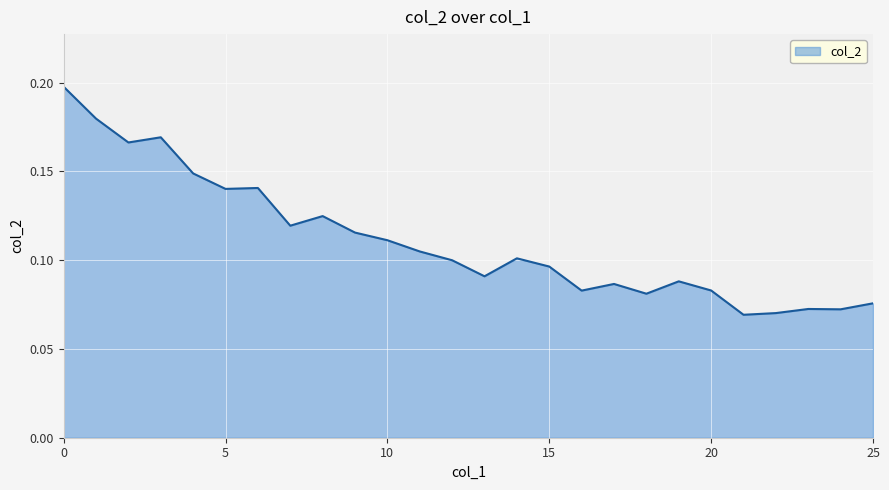

What is the smallest value displayed?

0.1